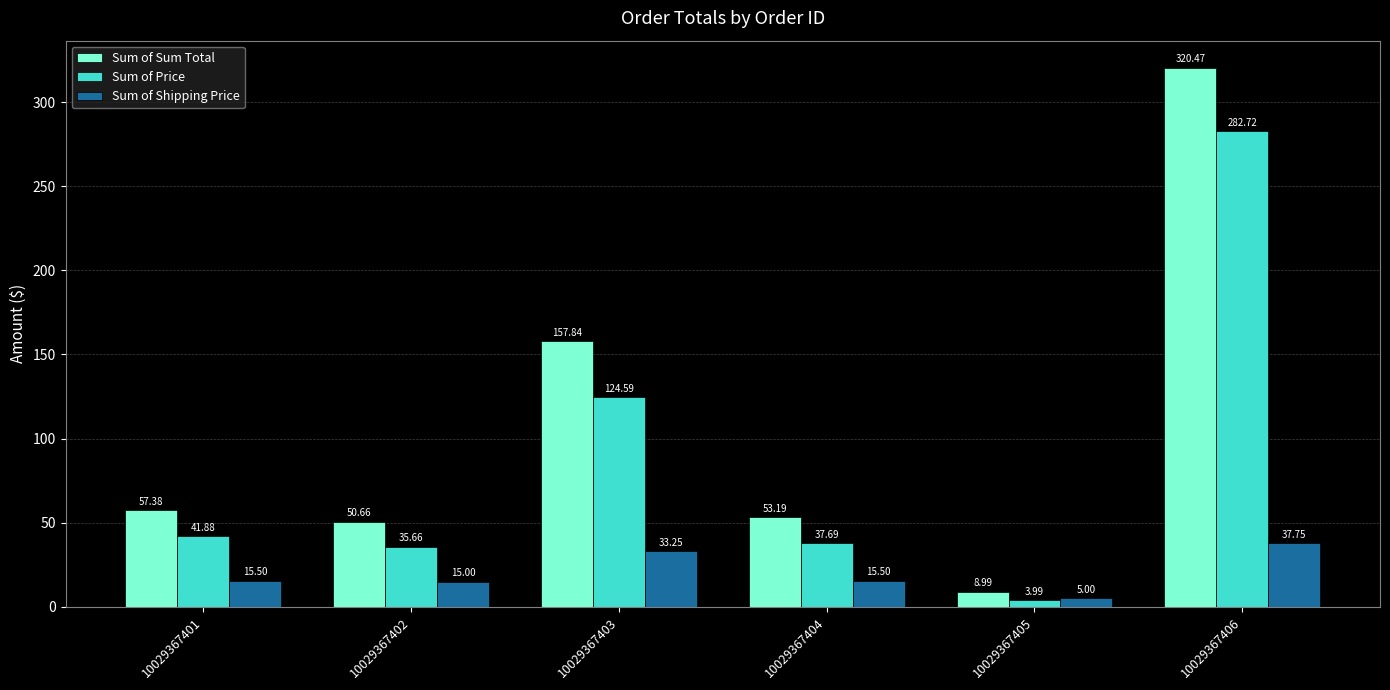

The Sum of Shipping Price series shows 15.5 at 10029367401. True or false?

True